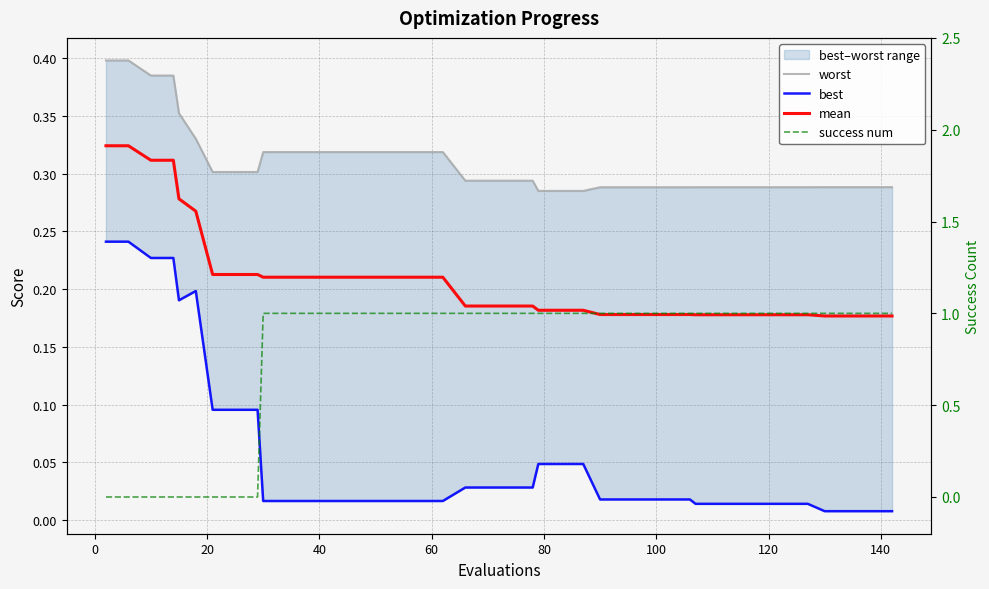

Is this an area chart (filled region under the line)?

No